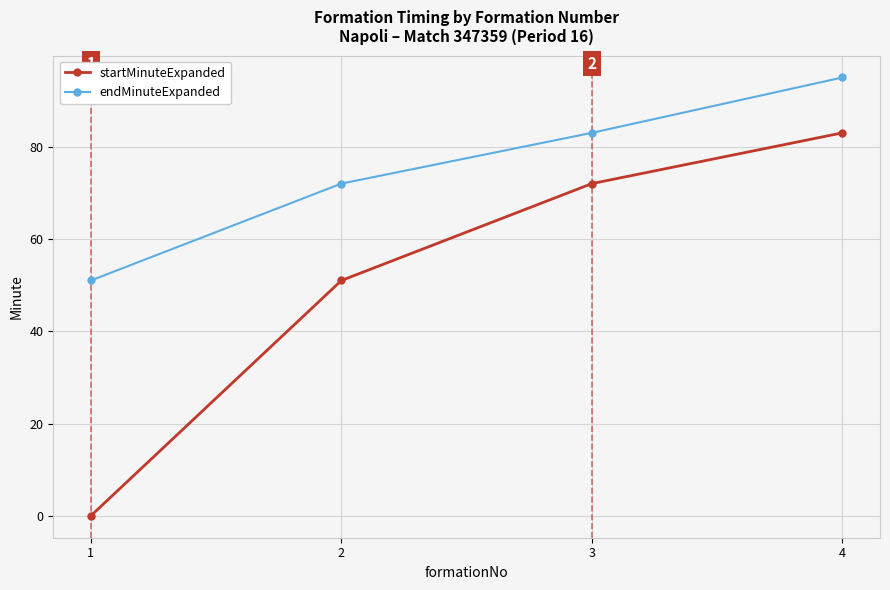

What is the highest value of the startMinuteExpanded series?

83